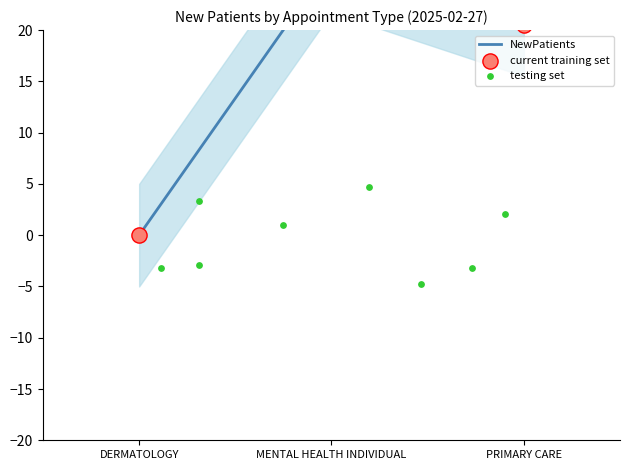

What is the change in value from MENTAL HEALTH INDIVIDUAL to PRIMARY CARE?

-6.2